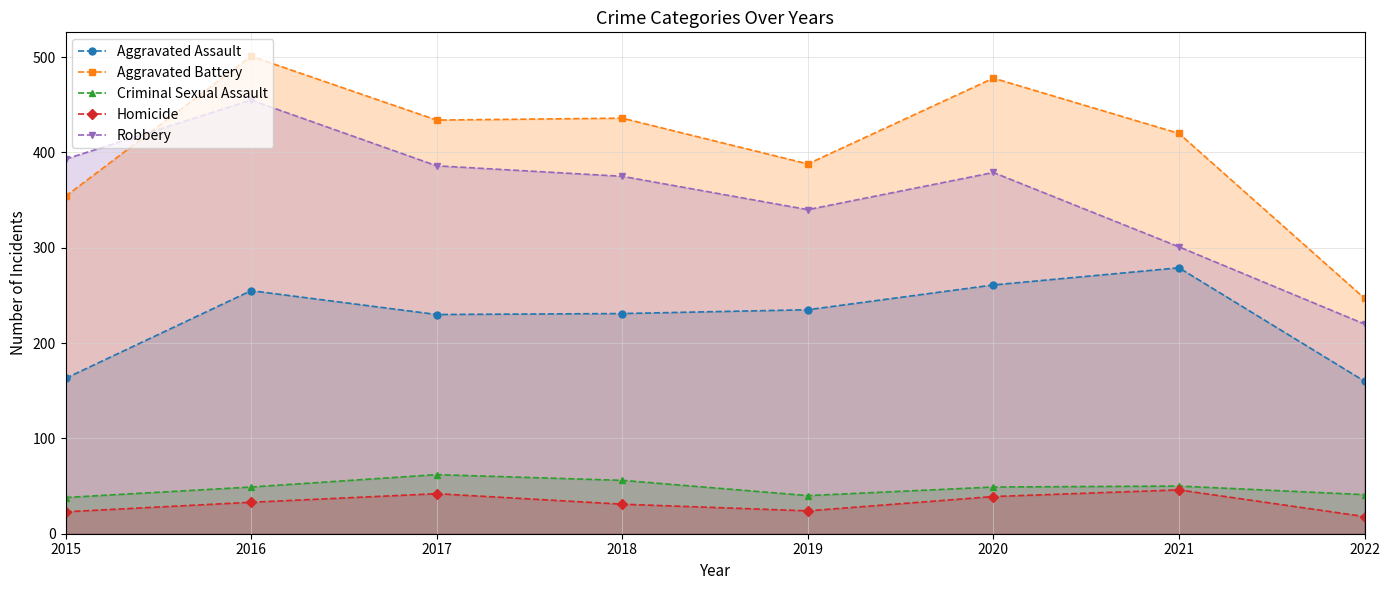

At how many categories does at least one series exceed 162?

8